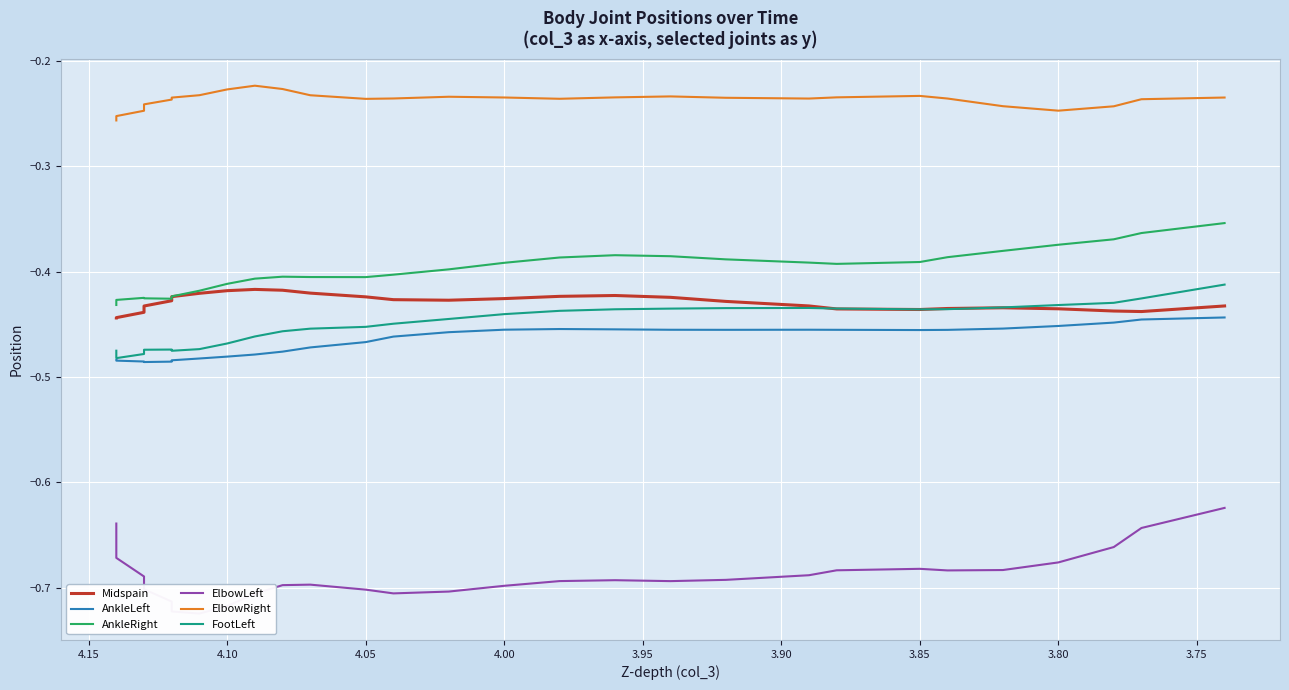

Which series has the largest total across all categories?

ElbowRight